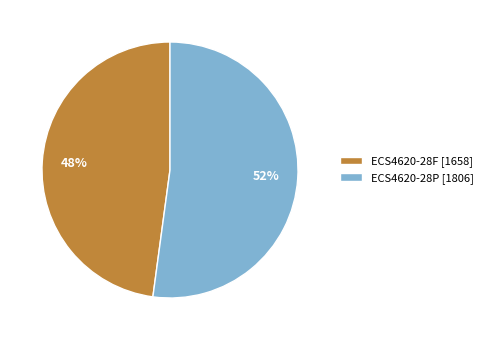

Is the sum of ECS4620-28F and ECS4620-28P greater than half?

Yes